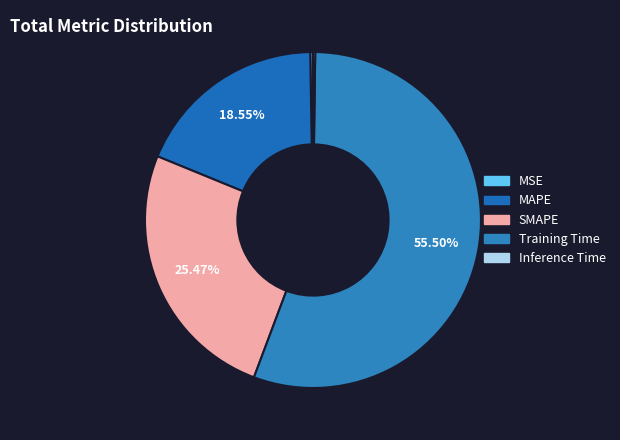

Is it true that MSE is 0% of the pie?

True